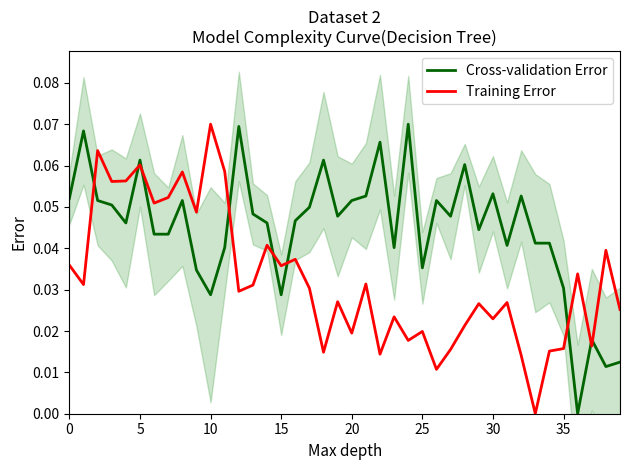

What is the maximum value shown in the chart?

0.1